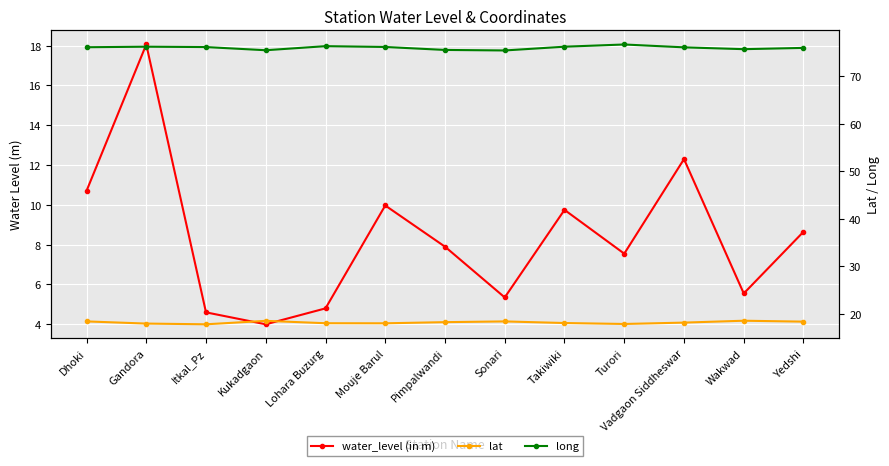

What is the difference between the lat values at Pimpalwandi and Itkal_Pz?

0.5